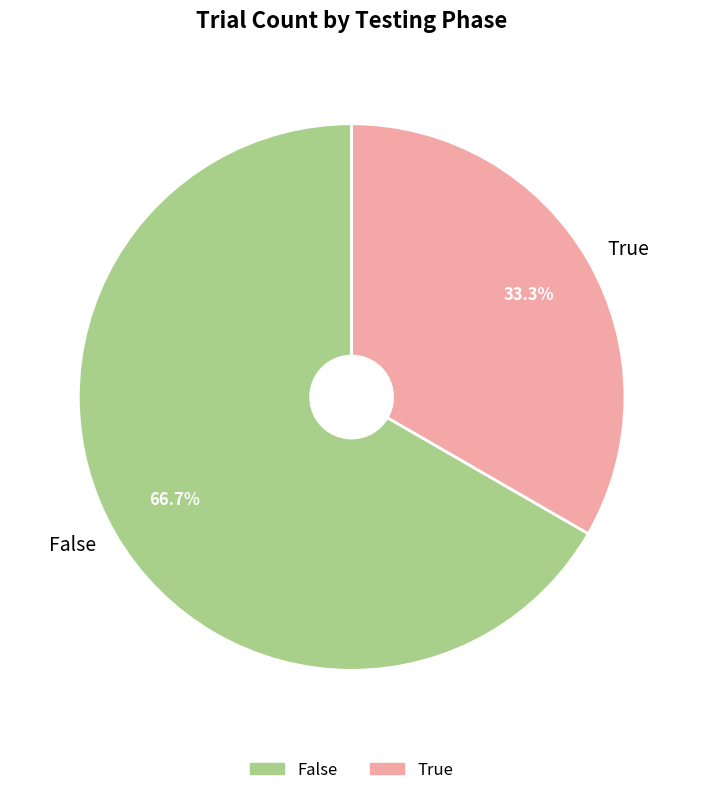

Is it true that False is 78% of the pie?

False